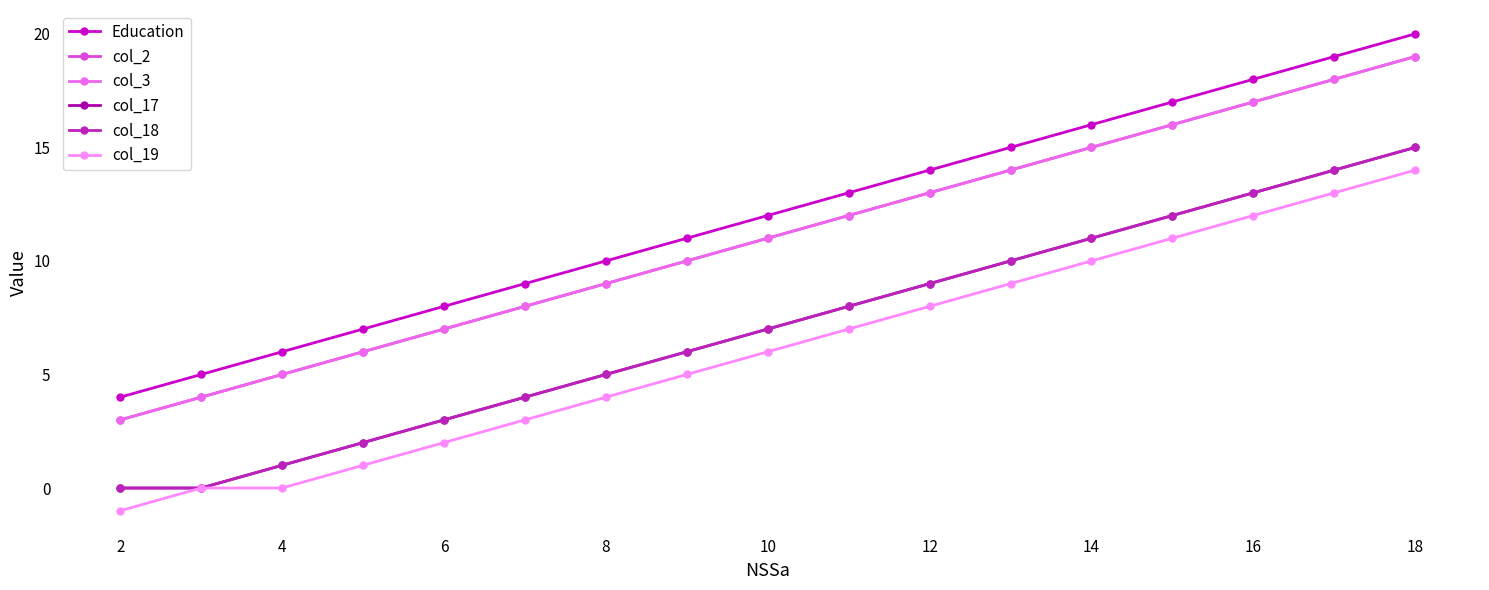

What is the value of the Education point at the 10th from the left?

13